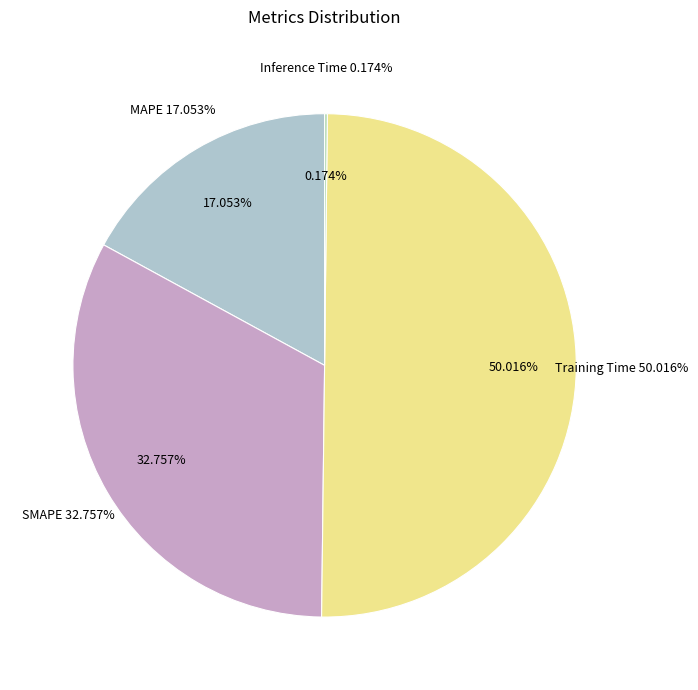

Rank the categories by value from lowest to highest.

Inference Time, MAPE, SMAPE, Training Time